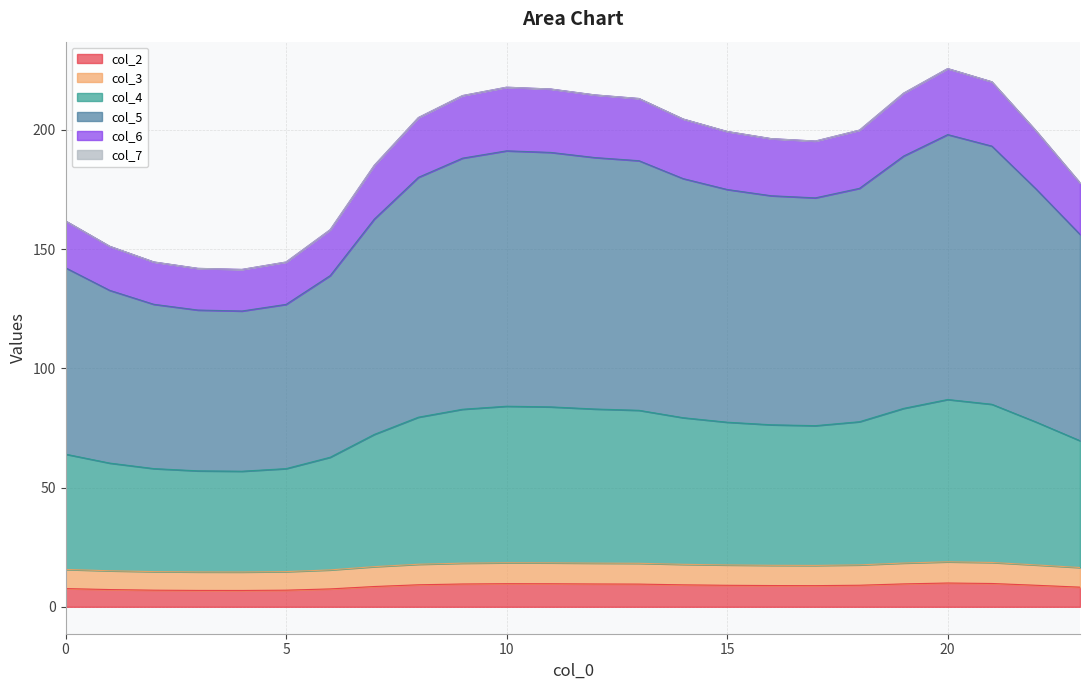

True or false: col_2 and col_3 intersect in this chart.

False